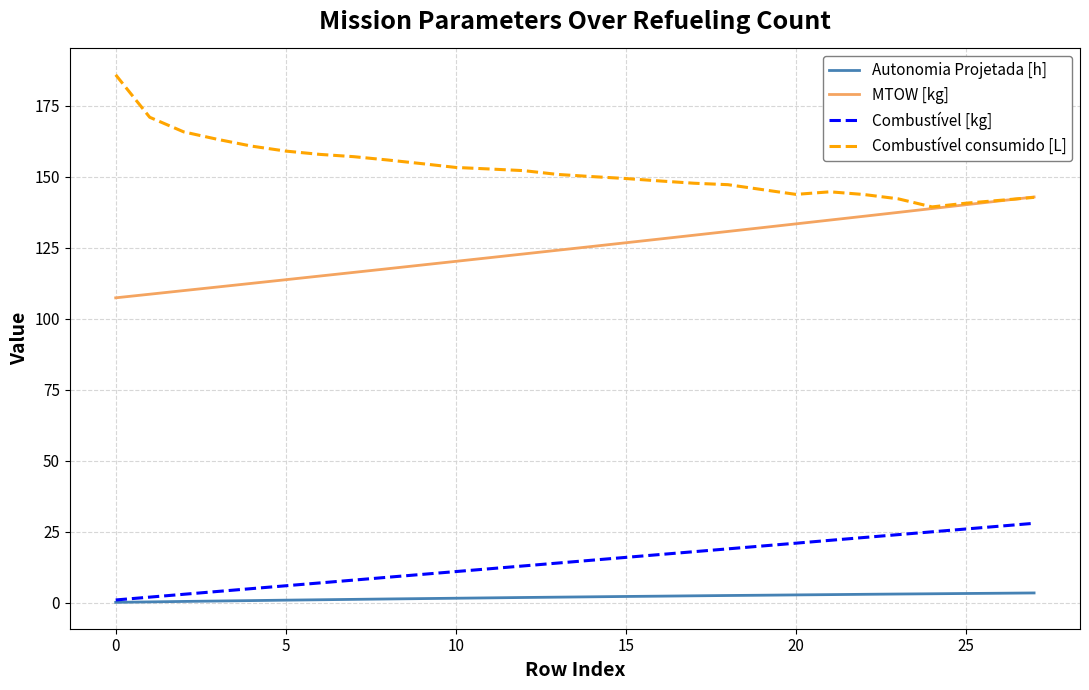

True or false: MTOW [kg] and Combustível [kg] intersect in this chart.

False